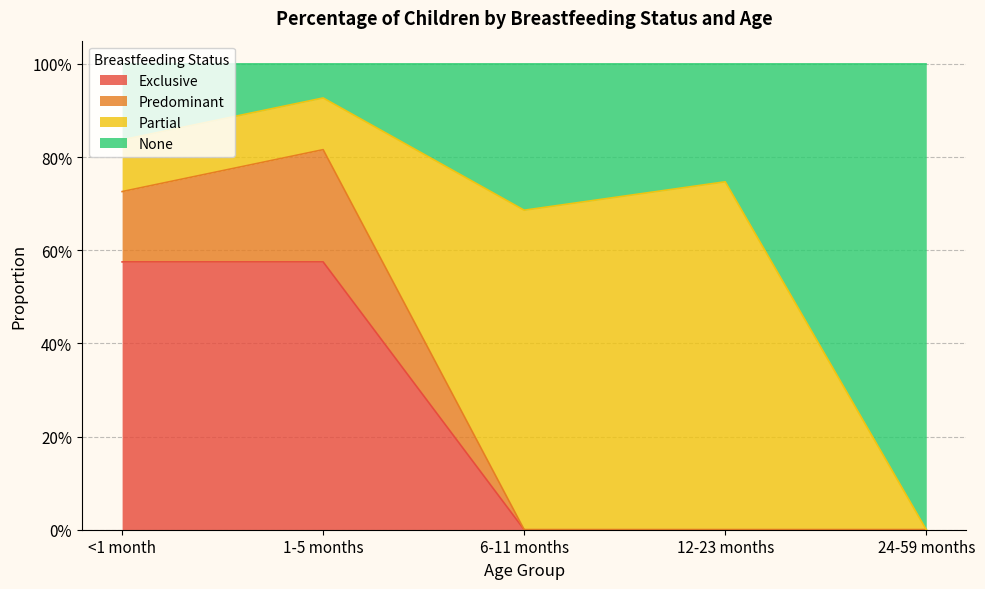

What are all the series names shown in the legend?

Exclusive, Predominant, Partial, None